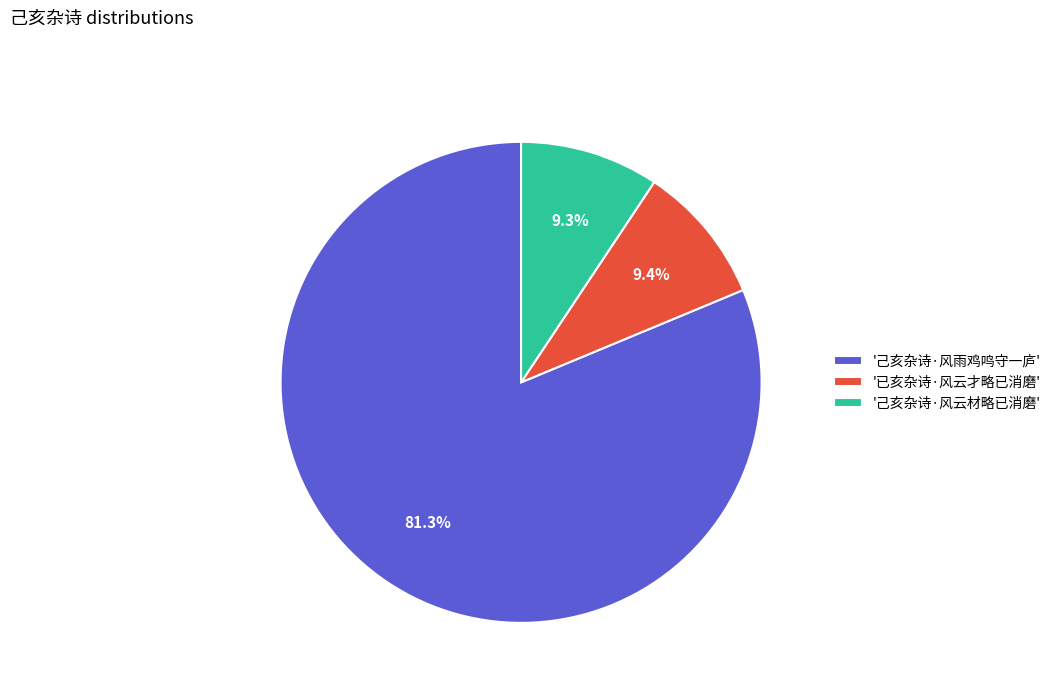

Which has a higher value, '己亥杂诗·风雨鸡鸣守一庐' or '己亥杂诗·风云材略已消磨'?

'己亥杂诗·风雨鸡鸣守一庐'